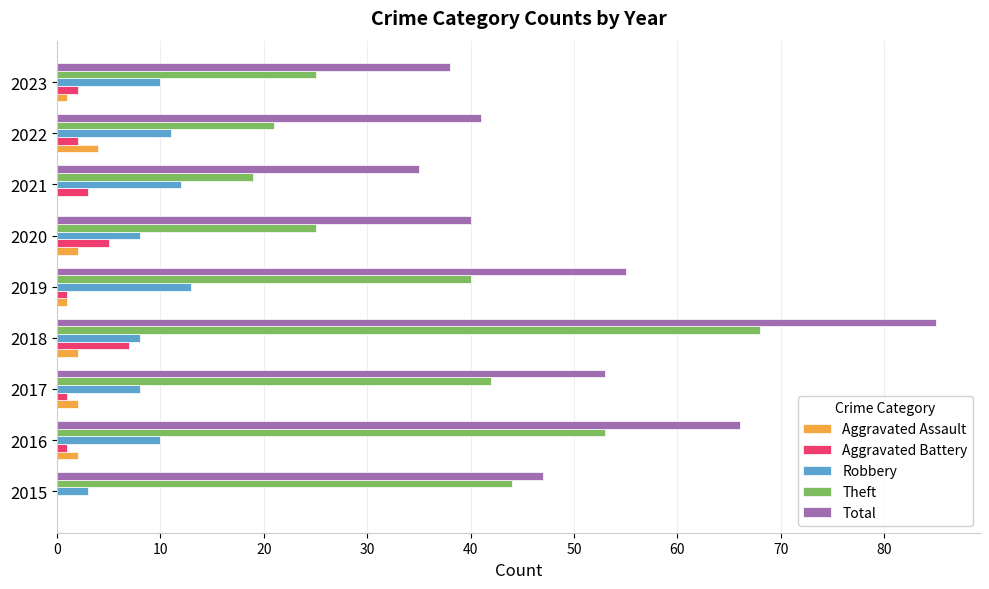

Which series has the largest total across all categories?

Total